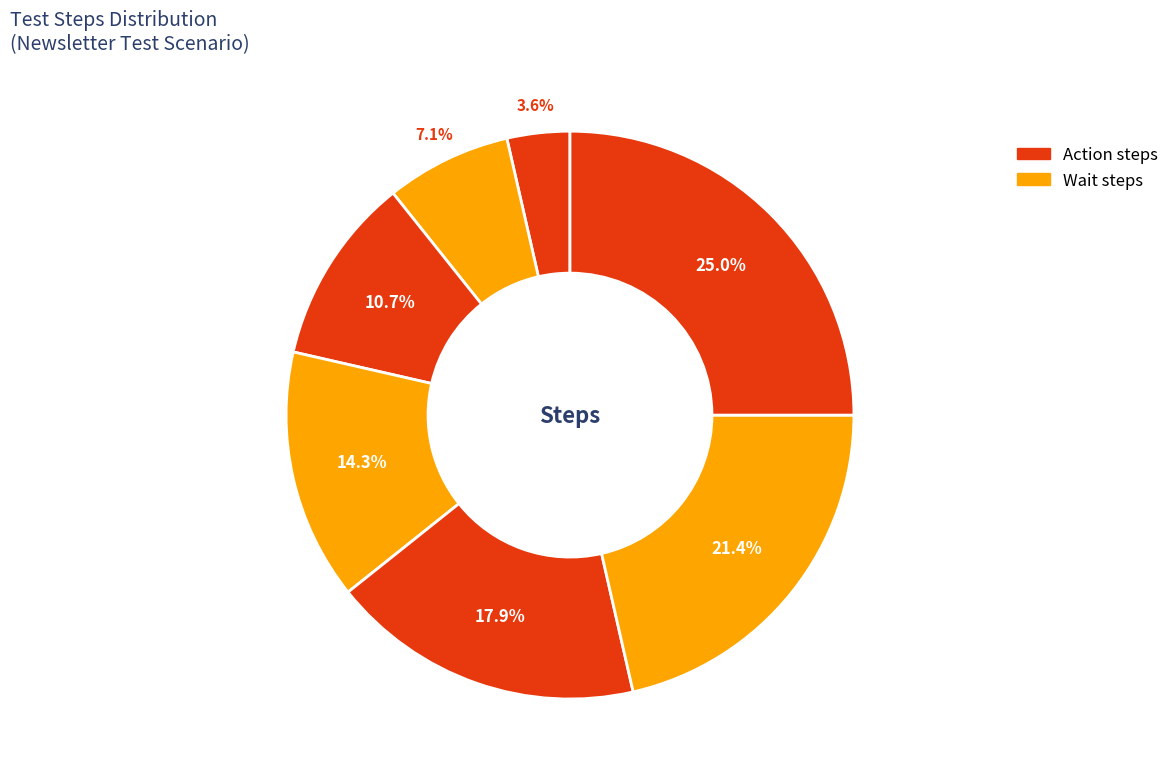

Does any single category account for the majority?

No